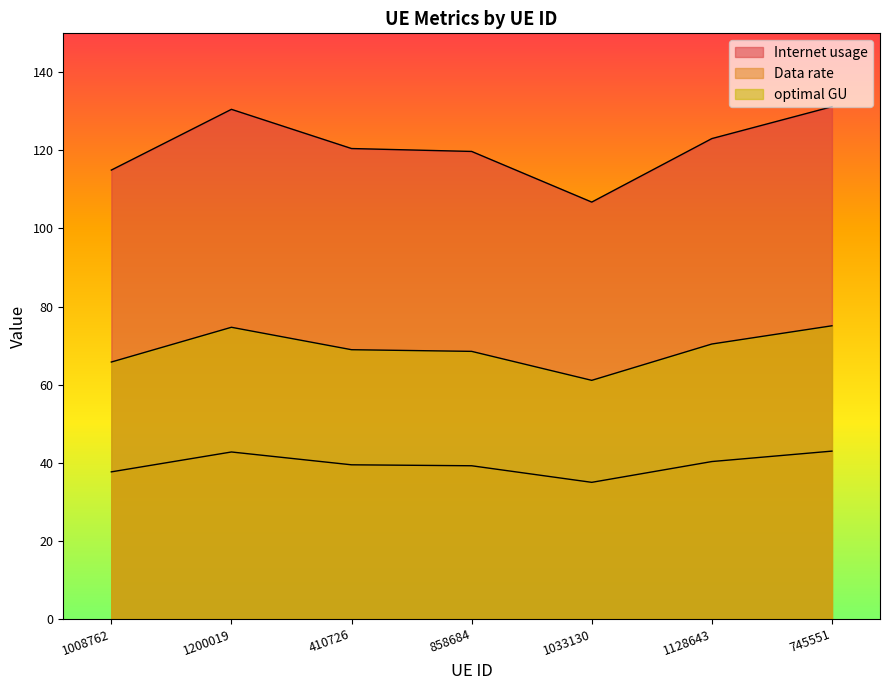

Rank the series at 858684 from highest to lowest value.

Internet usage, optimal GU, Data rate